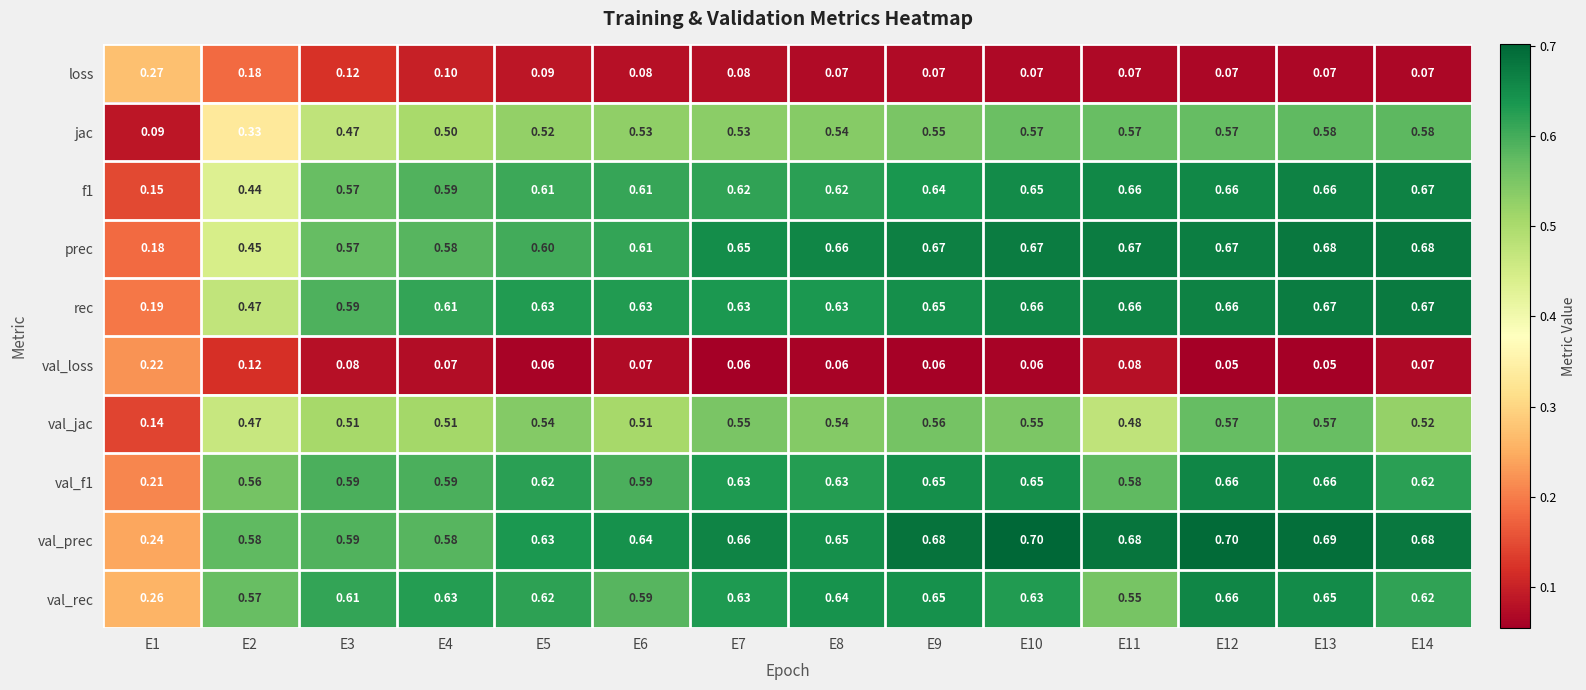

What is the smallest value displayed?

0.1